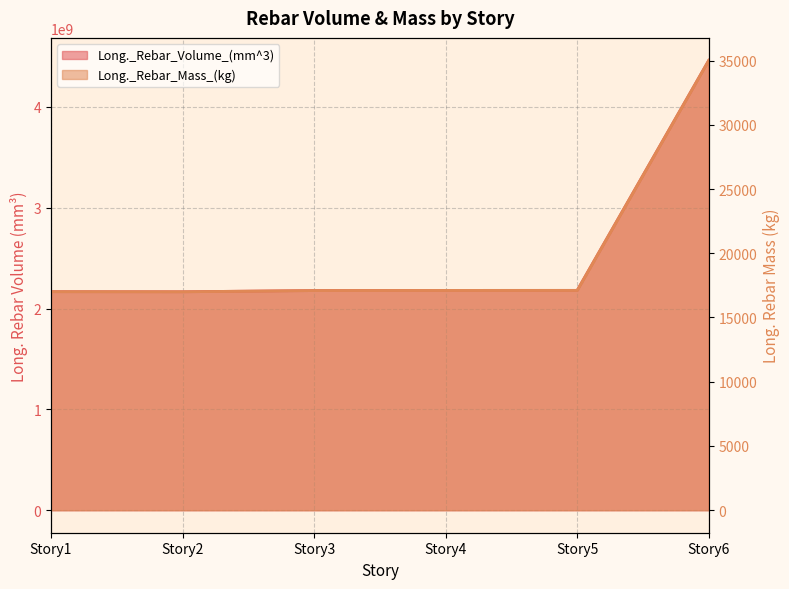

What is the smallest value displayed?

17001.8